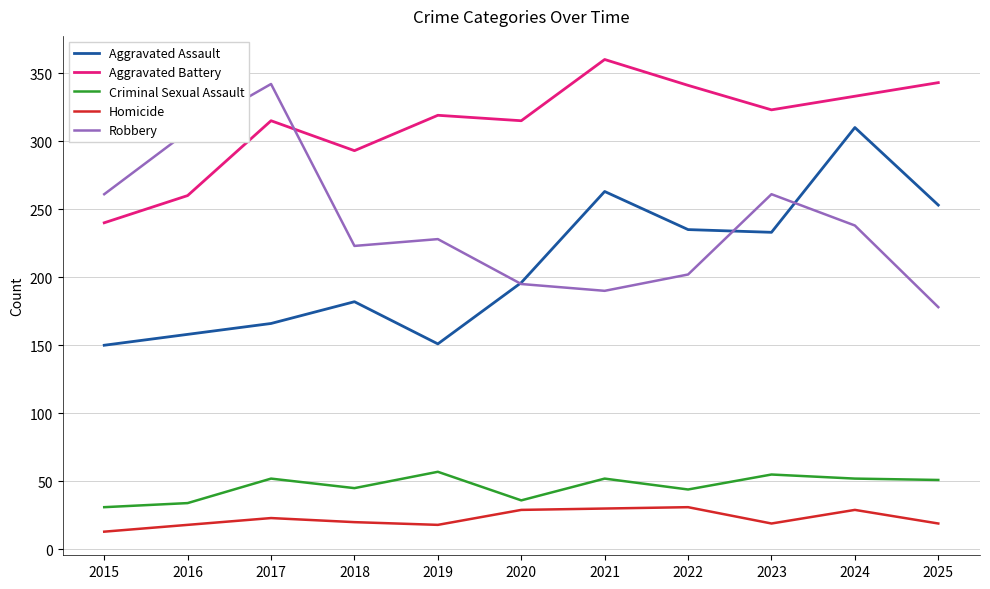

Is the value of Aggravated Assault at 2020 greater than the value of Robbery at 2024?

No